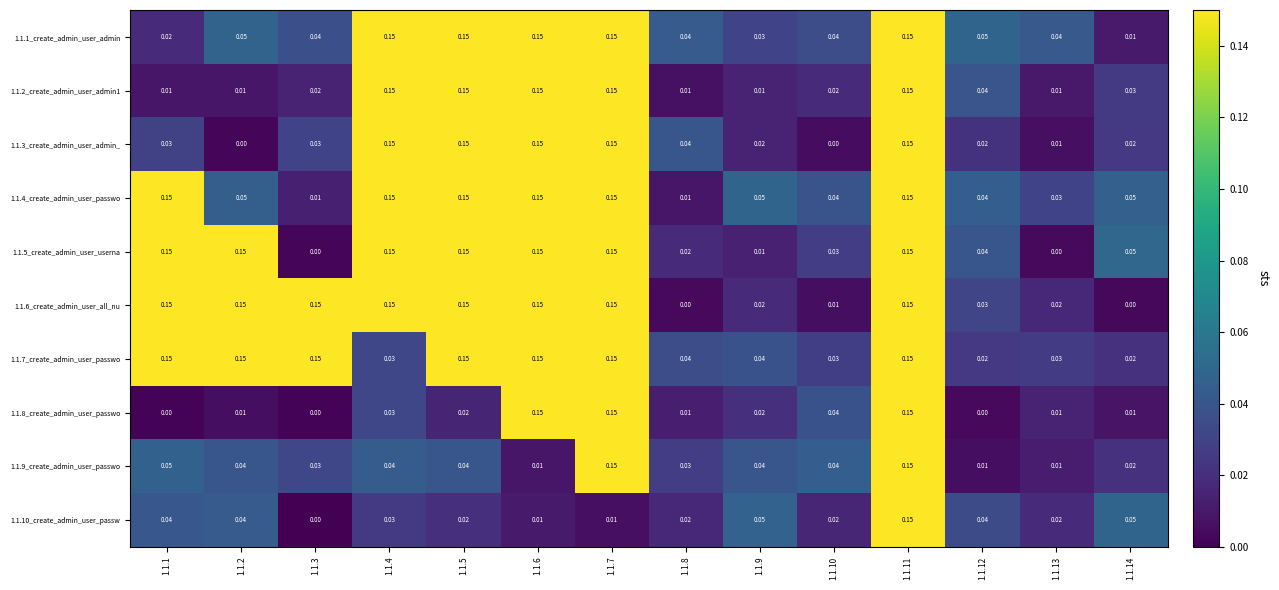

How many data points in 1.1.8_create_admin_user_passwo are above 0?

11